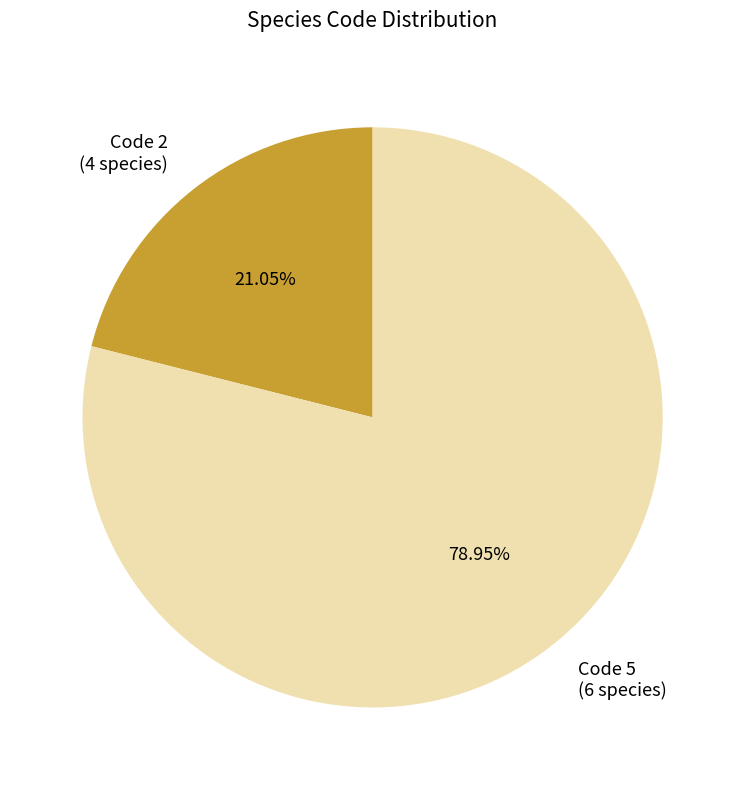

Is there a majority slice in this chart?

Yes